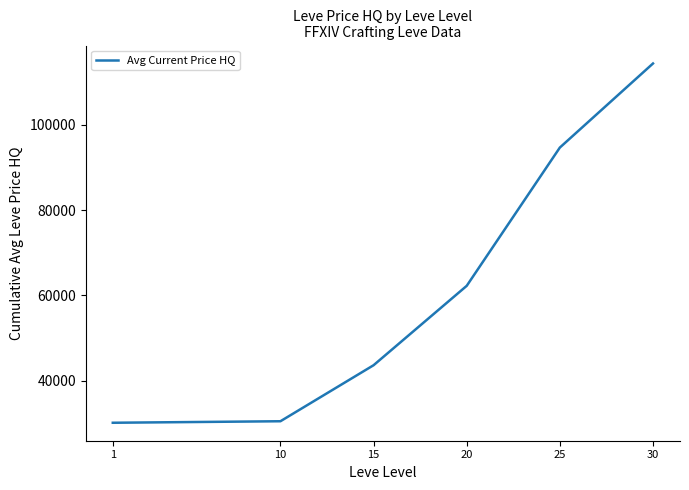

The value at 1 is 30148.5. True or false?

True